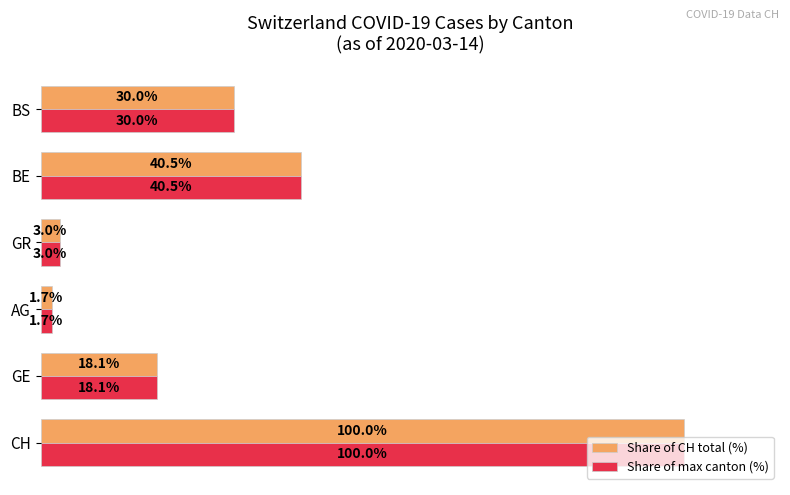

List the labels in order of Share of max canton (%) value, largest first.

CH, BE, BS, GE, GR, AG